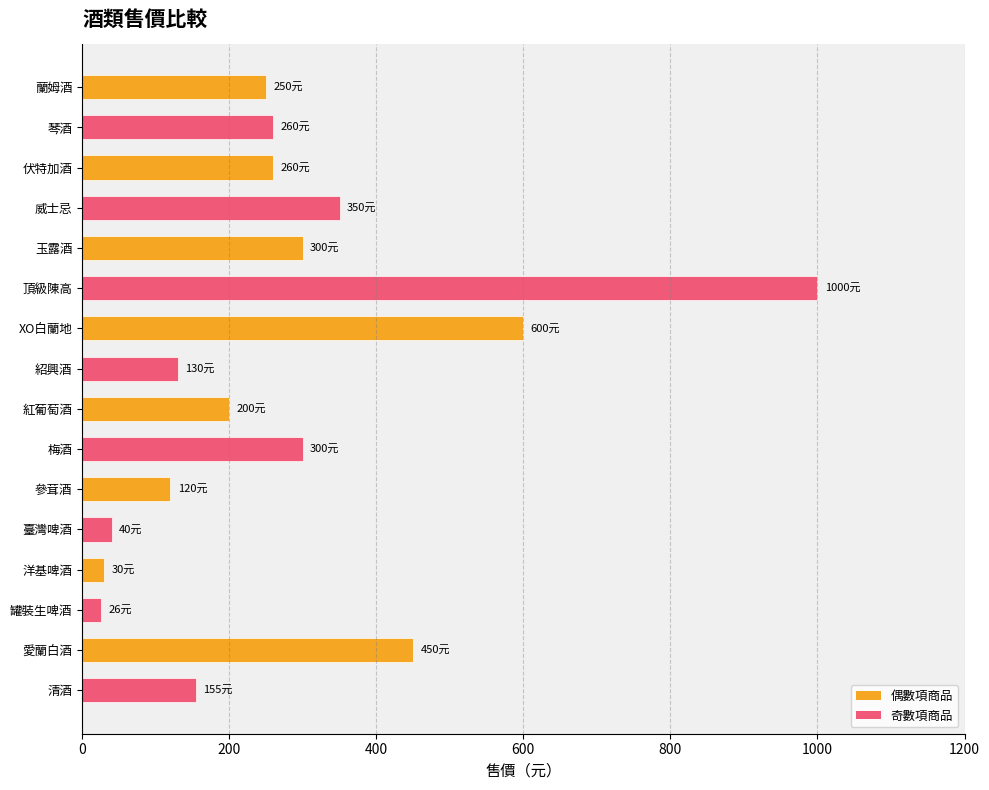

Does the chart contain stacked bars?

No